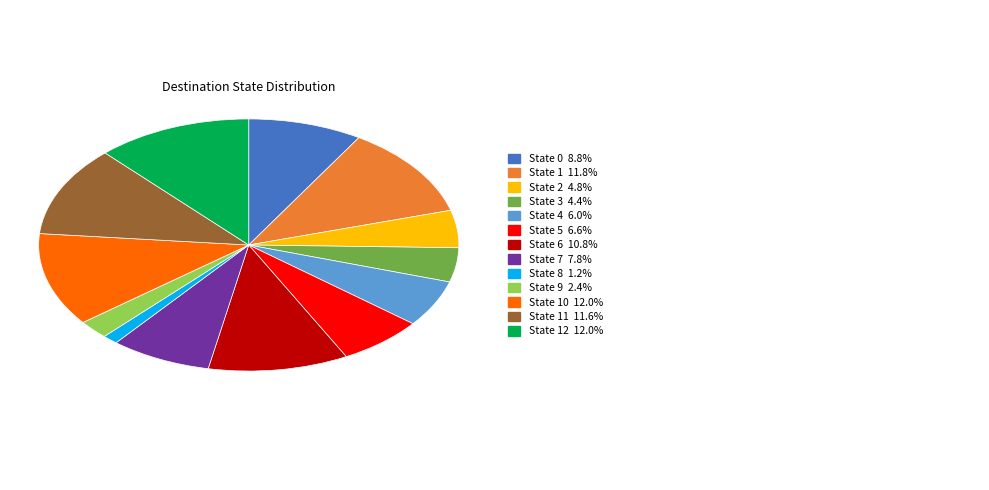

Is there a majority slice in this chart?

No